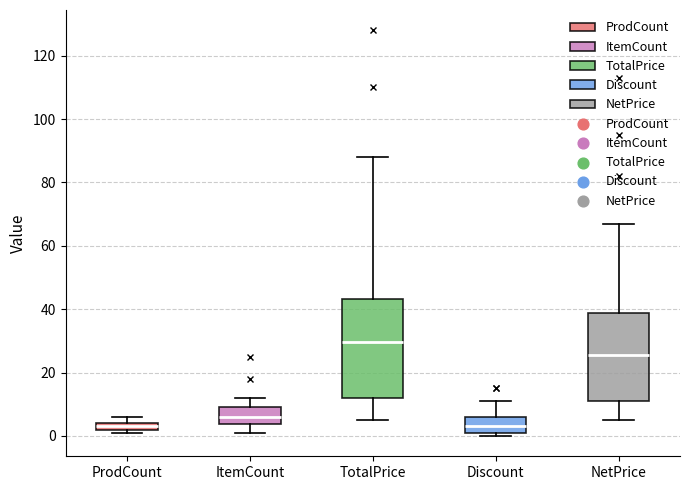

Where is the upper edge of the box for ProdCount on the y-axis? The values are not printed on the chart, so give them approximately, as read against the axis.

4